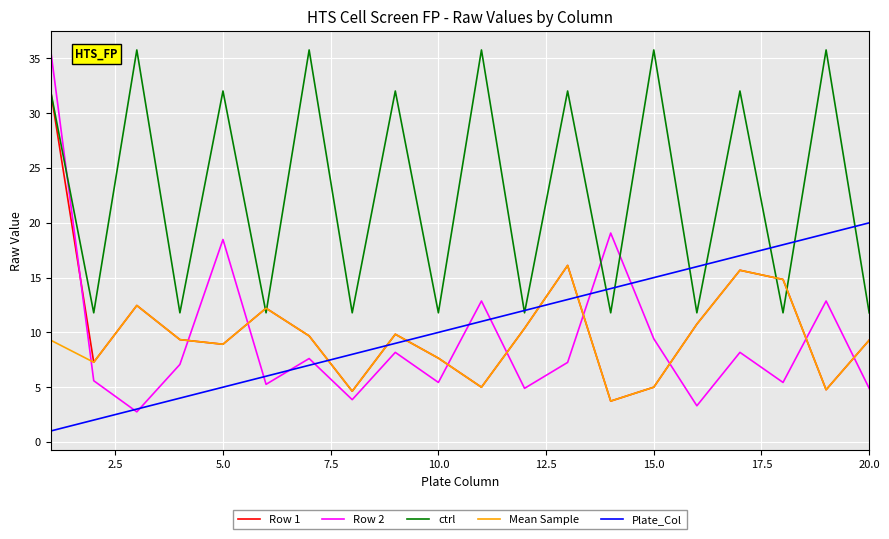

Which series ends up on top after the final intersection of Row 2 and ctrl?

ctrl